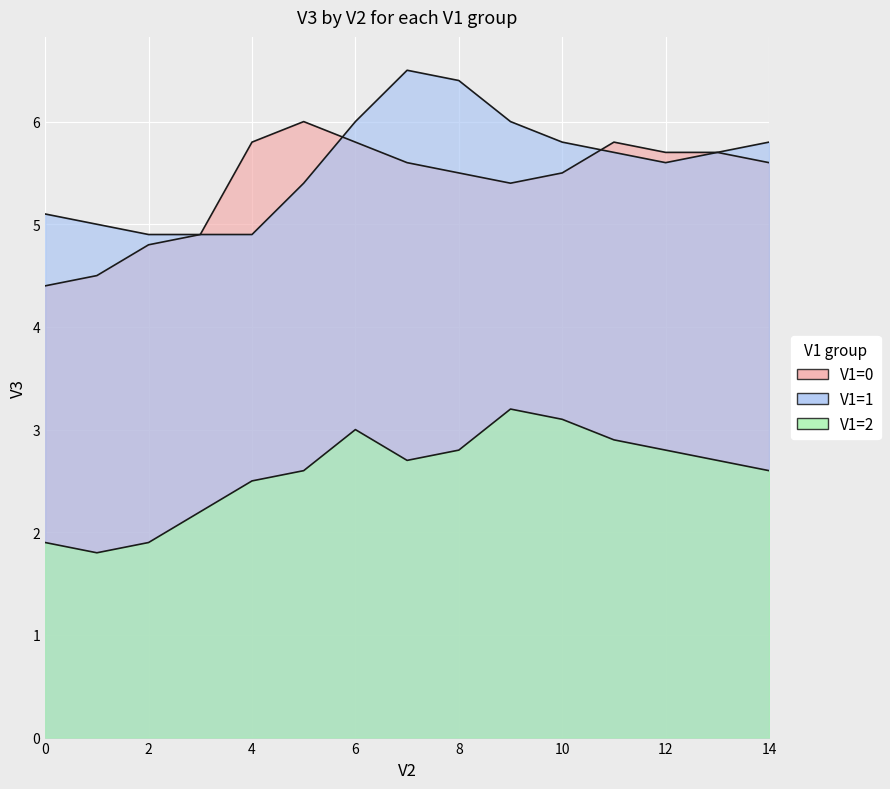

Count the number of categories in the chart.

15